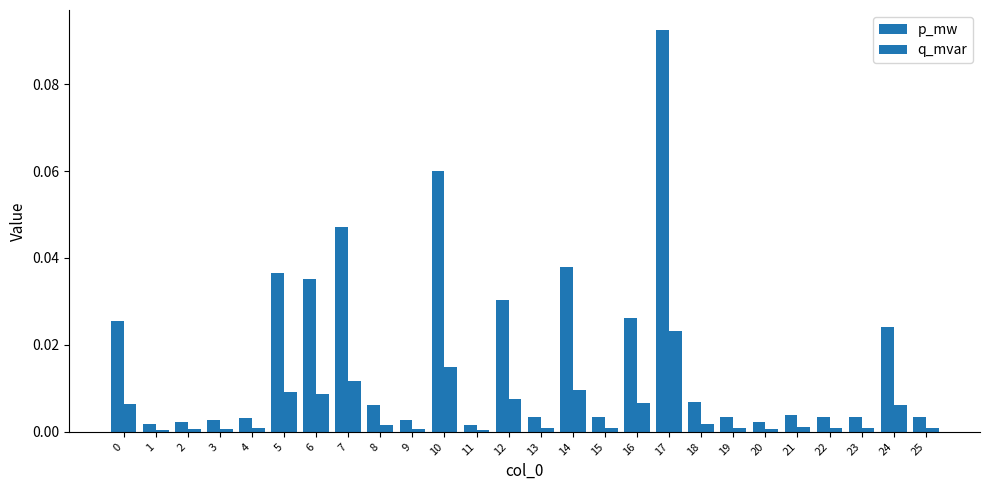

How many categories are shown in the chart?

26